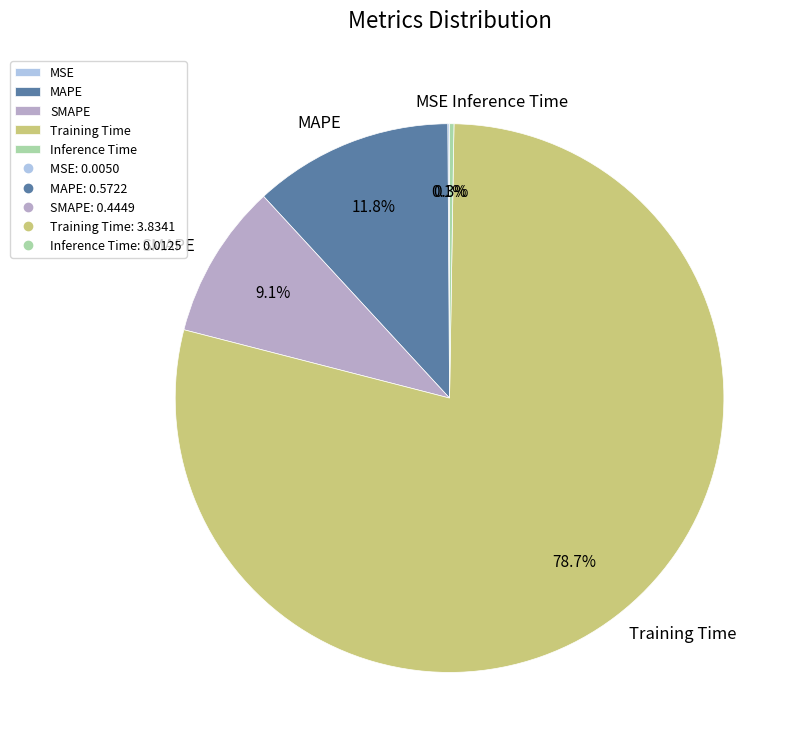

What is the largest slice in the pie chart?

Training Time